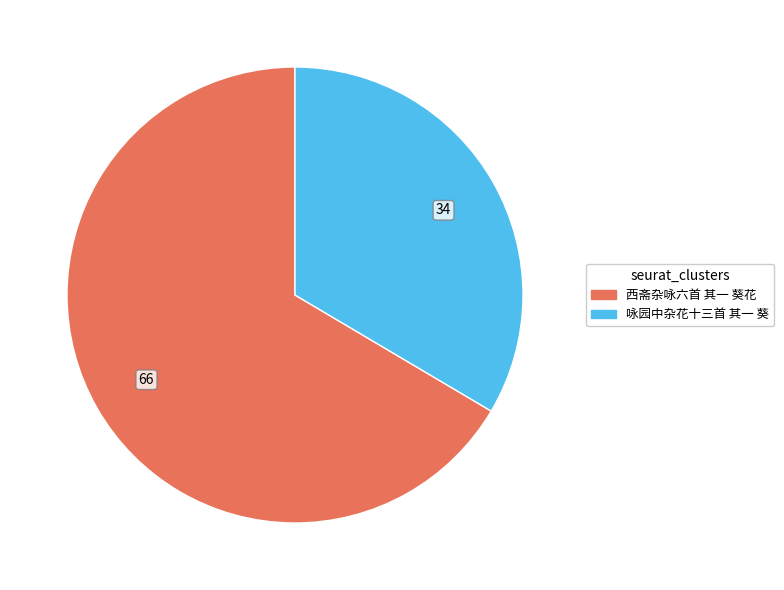

How many slices are in this pie chart?

2